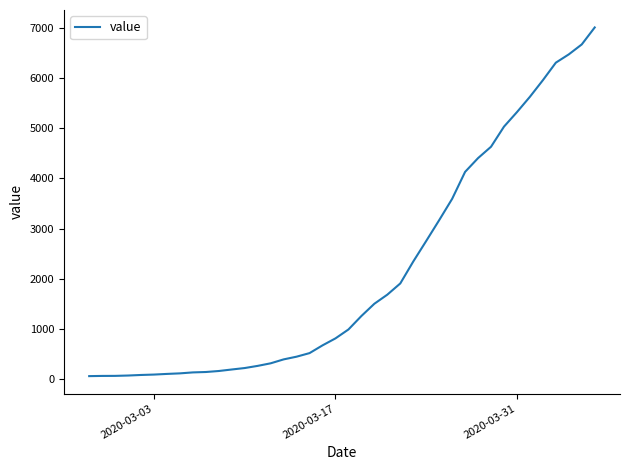

Does the chart display data point markers on the line(s)?

No